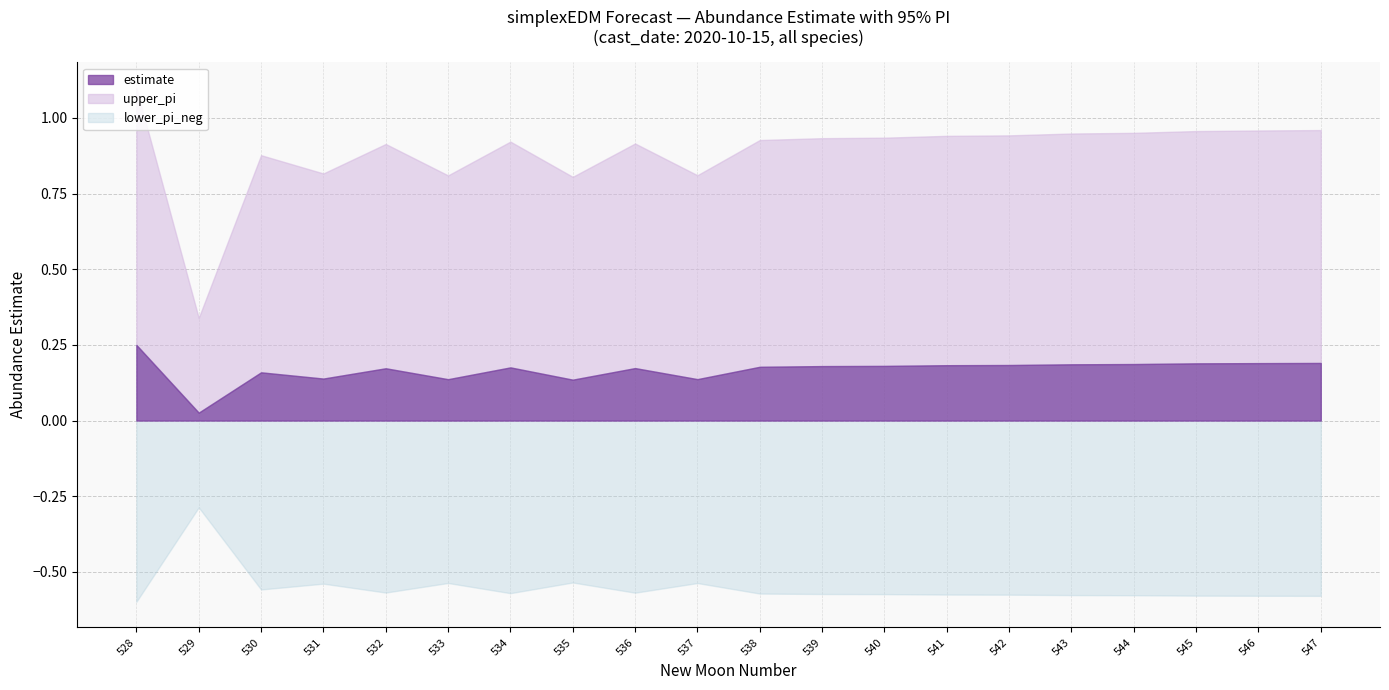

Does the chart have visible grid lines?

Yes